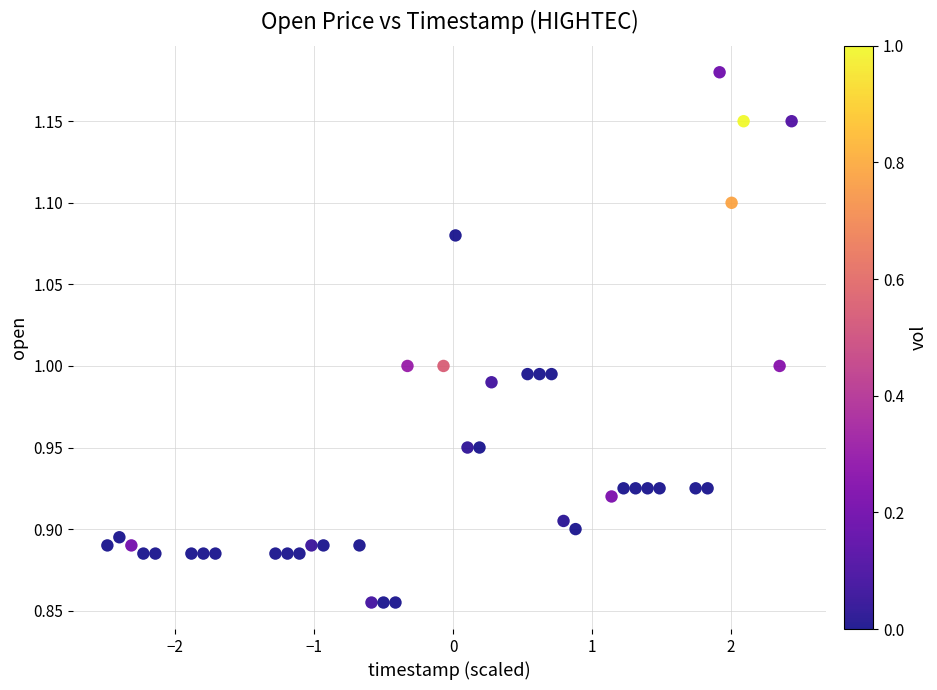

What is the range of Y values (max minus min)?

0.3